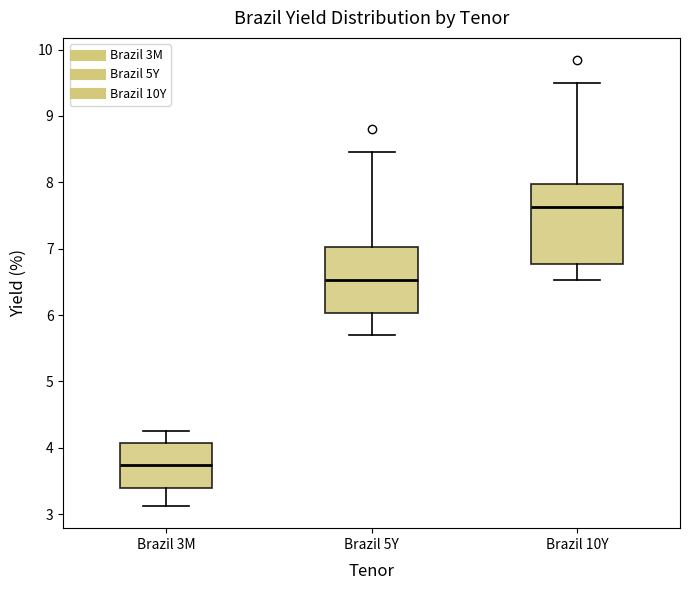

Reading left to right, transcribe this box plot: for each box, give where its median line is, the range the box spans, and where its two whiskers end, as read against the y-axis. The values are not printed on the chart, so give them approximately, as read against the axis.

Brazil 3M: median 3.7, box 3.4 to 4.1, whiskers 3.1 to 4.3
Brazil 5Y: median 6.5, box 6.0 to 7.0, whiskers 5.7 to 8.5
Brazil 10Y: median 7.6, box 6.8 to 8.0, whiskers 6.5 to 9.5